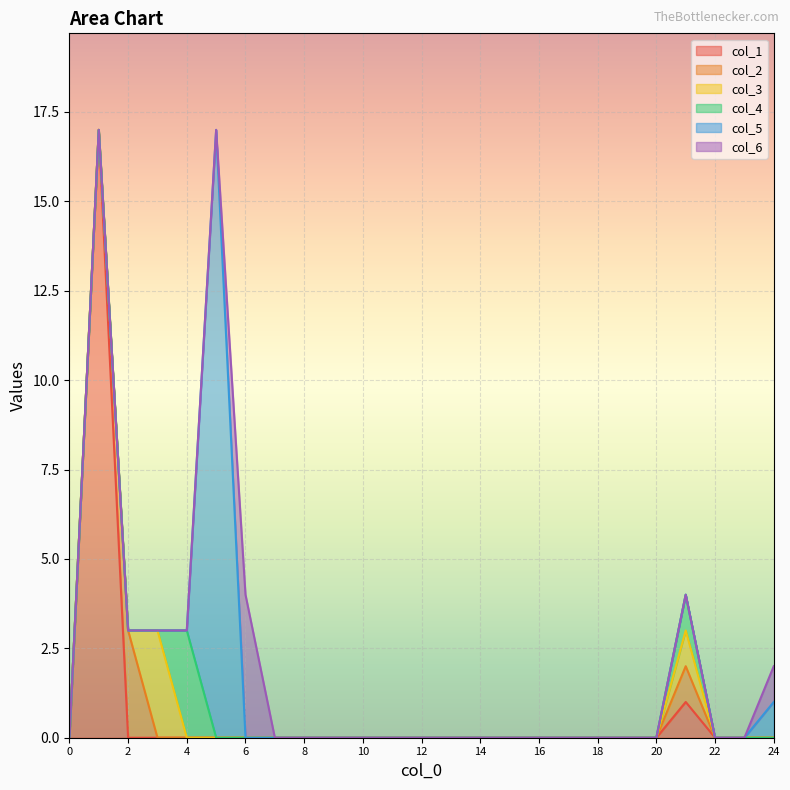

What is the difference between the maximum and minimum values in the col_6 series?

4